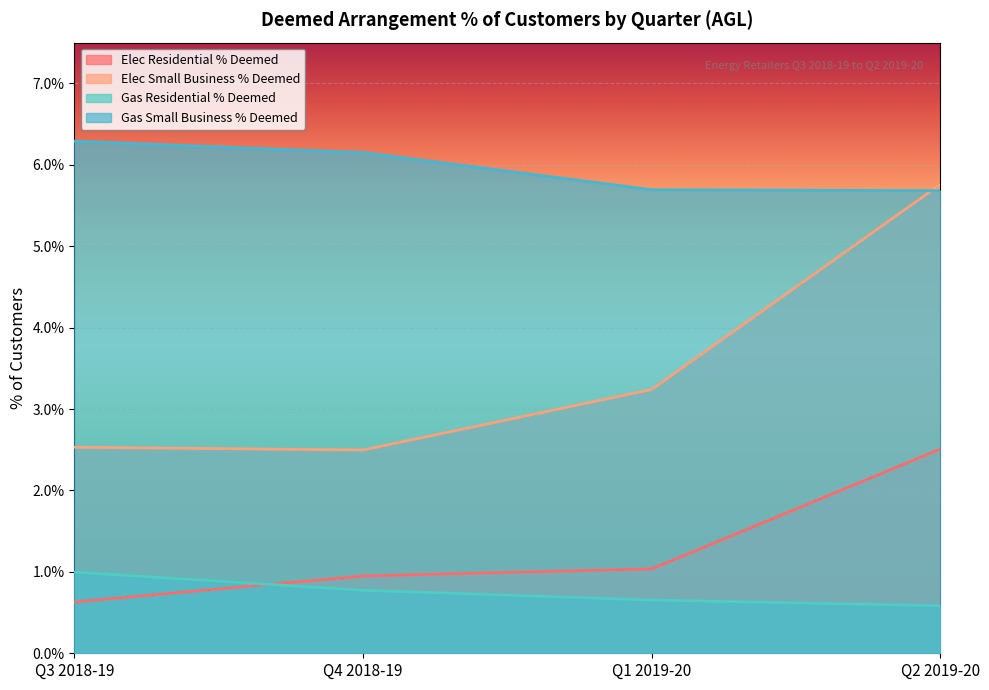

Which label corresponds to the largest value in the chart?

Q3 2018-19